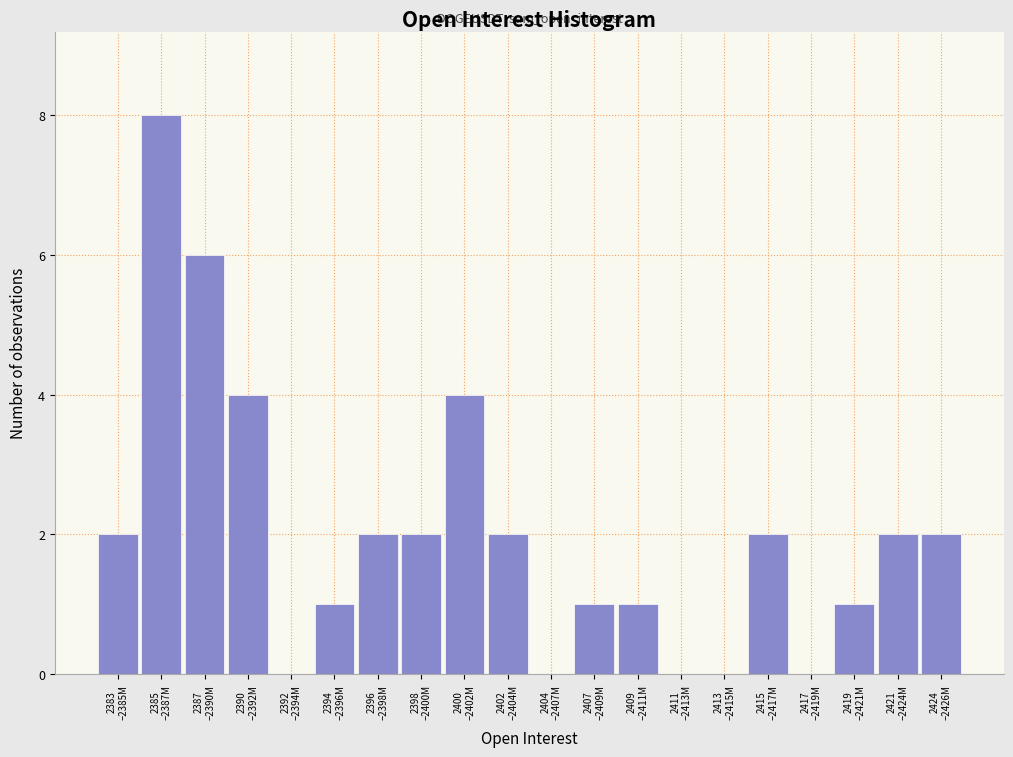

What is the sum of all values?

40